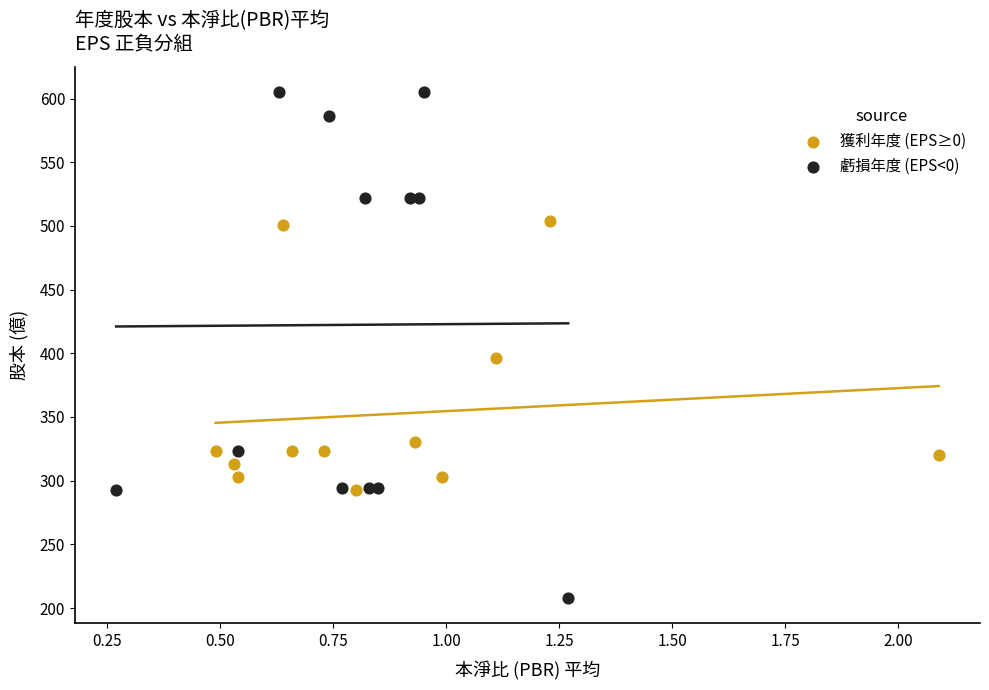

Which series reaches the minimum Y coordinate?

虧損年度 (EPS<0)